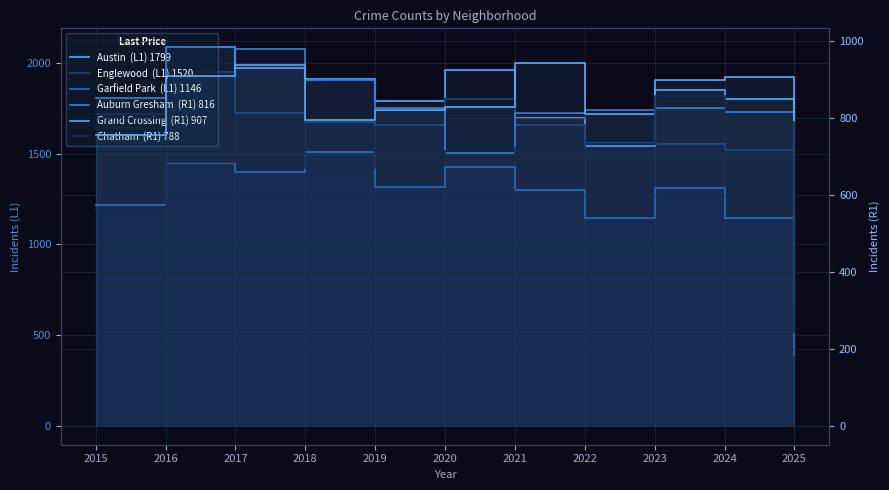

Is it true that Grand Crossing equals 907 at 2024?

True